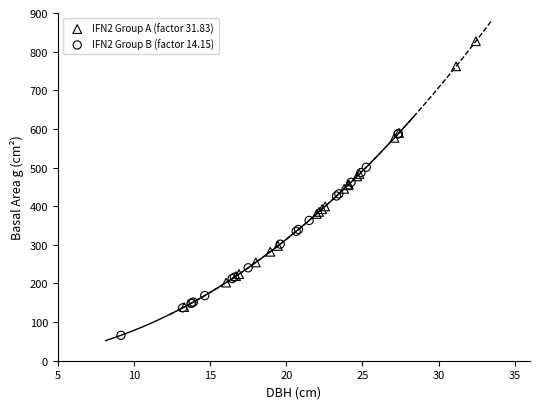

Which series reaches the minimum Y coordinate?

IFN2 Group B (factor 14.15)